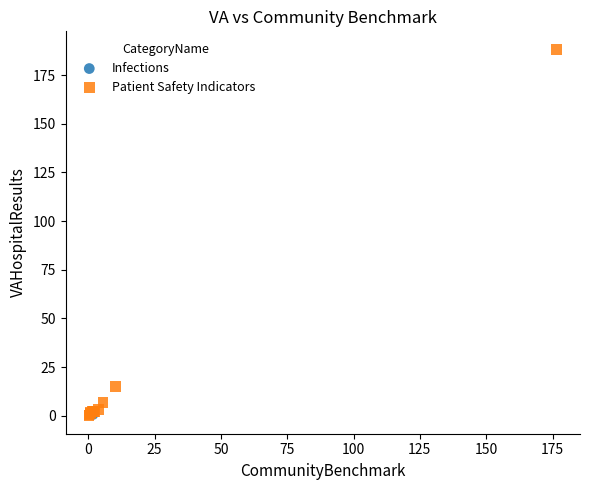

What are all the series names shown in the legend?

Infections, Patient Safety Indicators